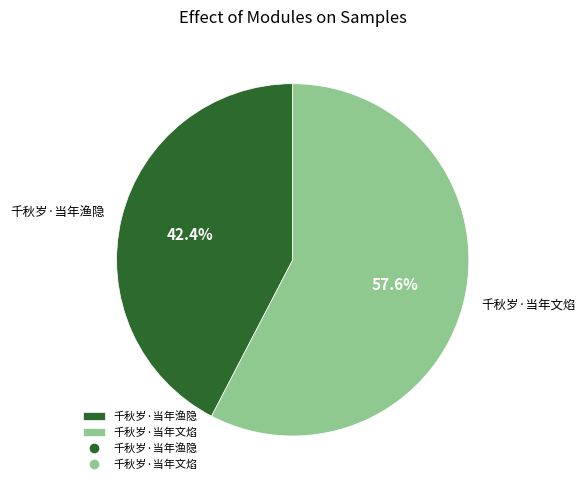

To the nearest percent, what portion does 千秋岁·当年文焰 represent?

58%